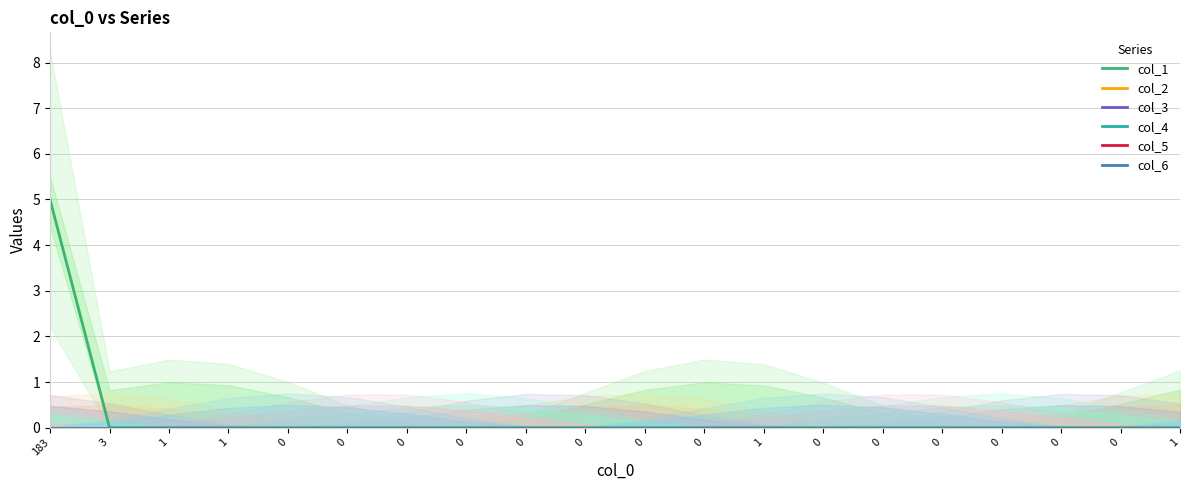

Is it true that col_6 equals 0 at 0?

True